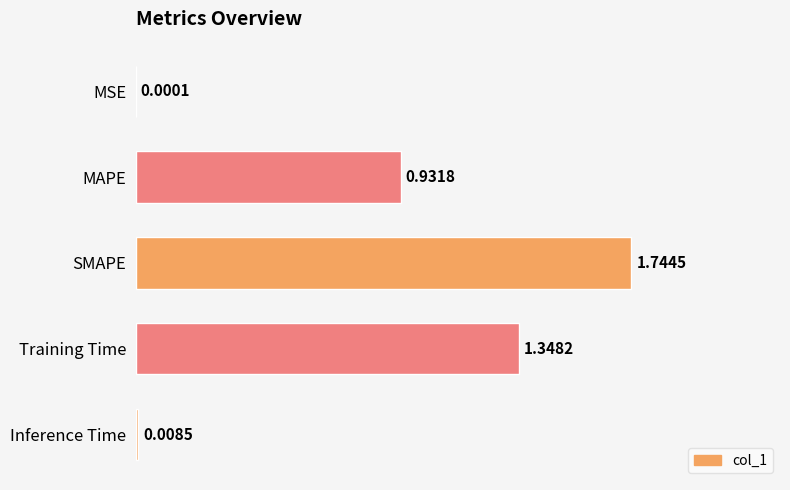

What is the sum of all values?

4.0